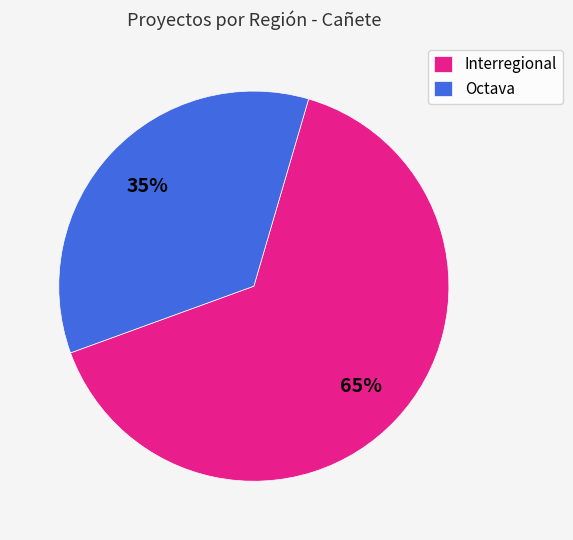

Between Octava and Interregional, which is larger?

Interregional